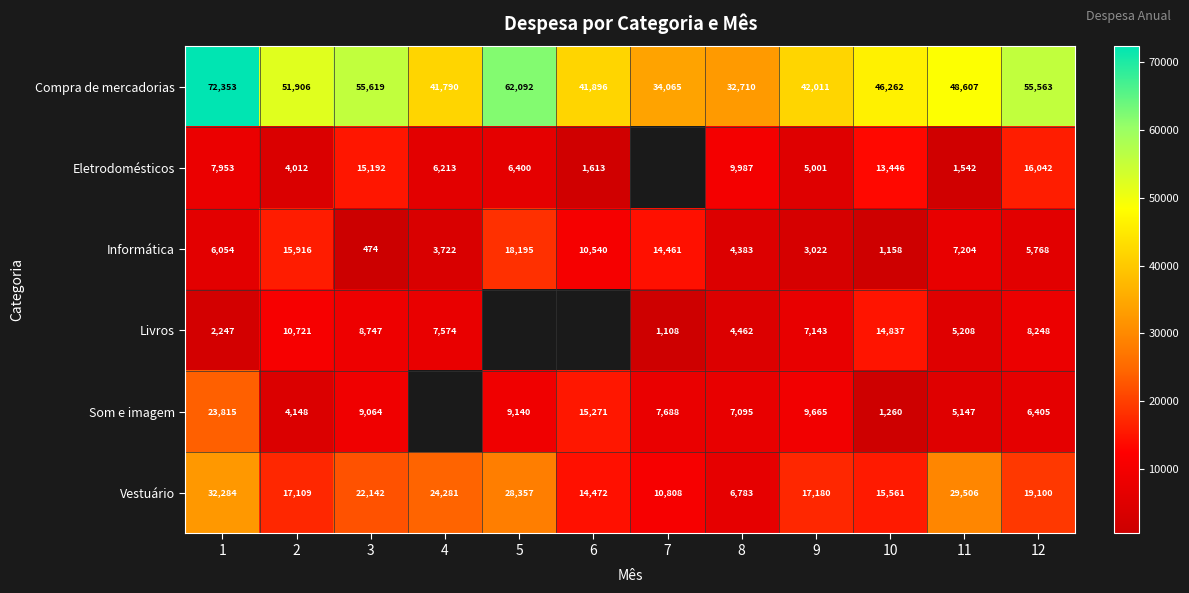

At how many categories does at least one series exceed 47992?

6